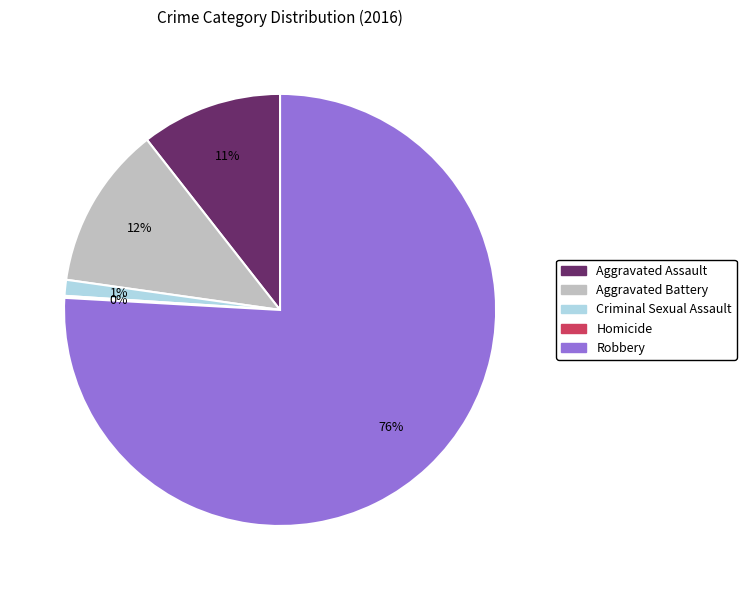

The Aggravated Battery slice represents 27% of the pie. True or false?

False